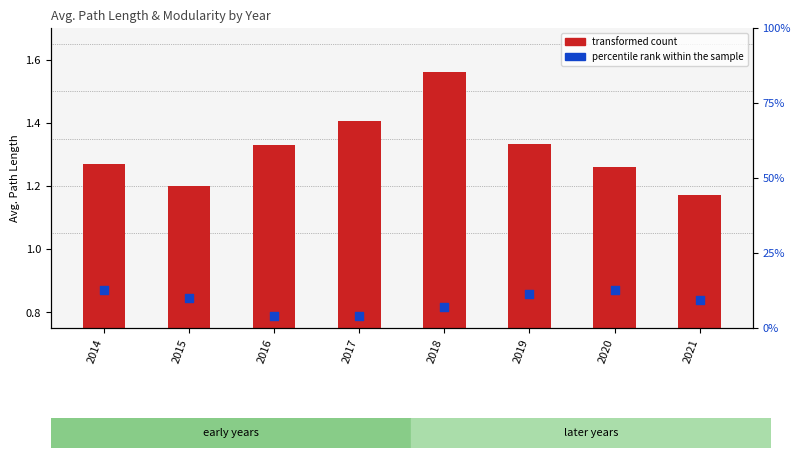

Is the value of percentile rank within the sample at 2016 greater than the value of transformed count at 2014?

Yes